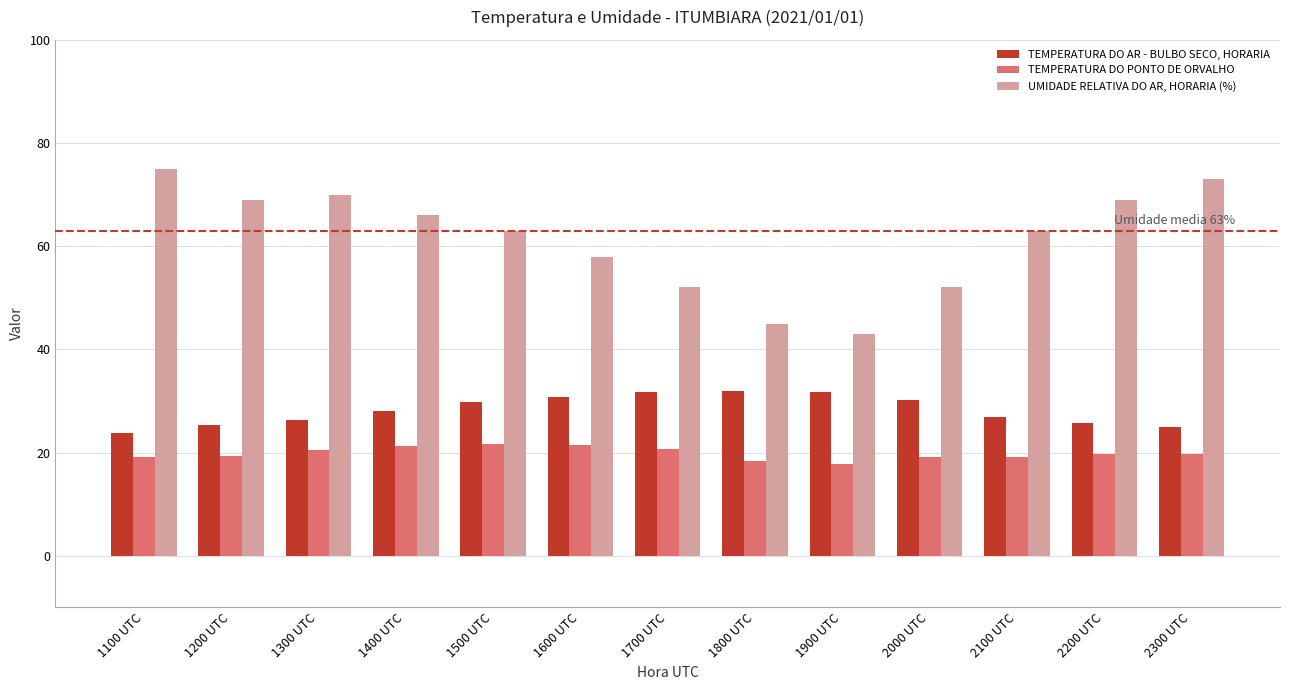

The TEMPERATURA DO AR - BULBO SECO, HORARIA series shows 40.4 at 1100 UTC. True or false?

False